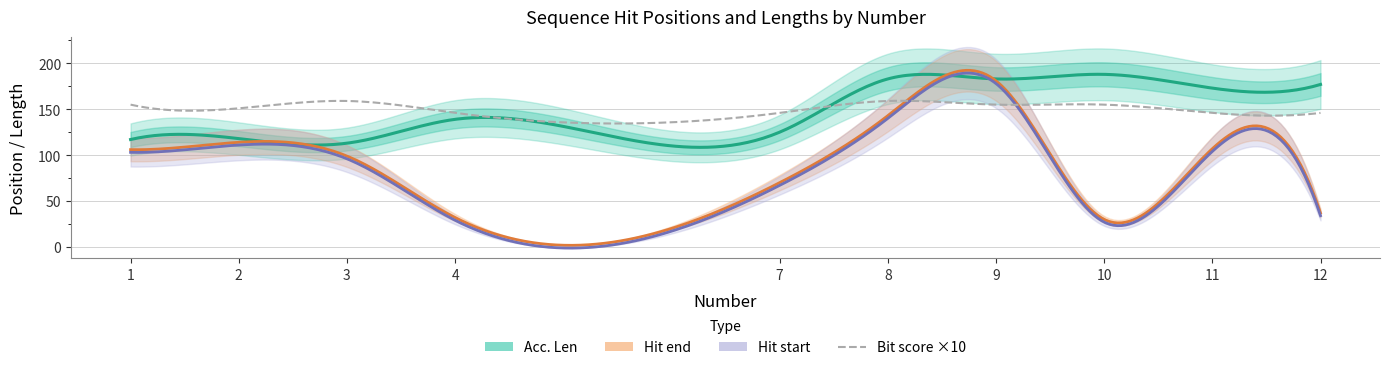

Reading left to right, what are all the values shown in this chart?

Hit end: 1=106.0	2=114.0	3=99.0	4=32.0	7=70.0	8=143.0	9=181.0	10=30.0	11=107.0	12=37.0
Hit start: 1=103.0	2=111.0	3=96.0	4=29.0	7=67.0	8=140.0	9=178.0	10=27.0	11=104.0	12=34.0
Acc. Len: 1=117.0	2=118.0	3=113.0	4=139.0	7=125.0	8=183.0	9=183.0	10=188.0	11=173.0	12=177.0
Bit score: 1=15.5	2=15.1	3=15.9	4=14.6	7=14.6	8=15.9	9=15.5	10=15.5	11=14.6	12=14.6